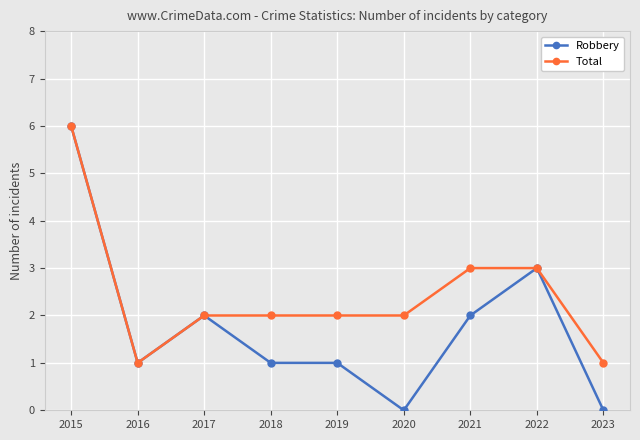

Does the chart have visible grid lines?

Yes